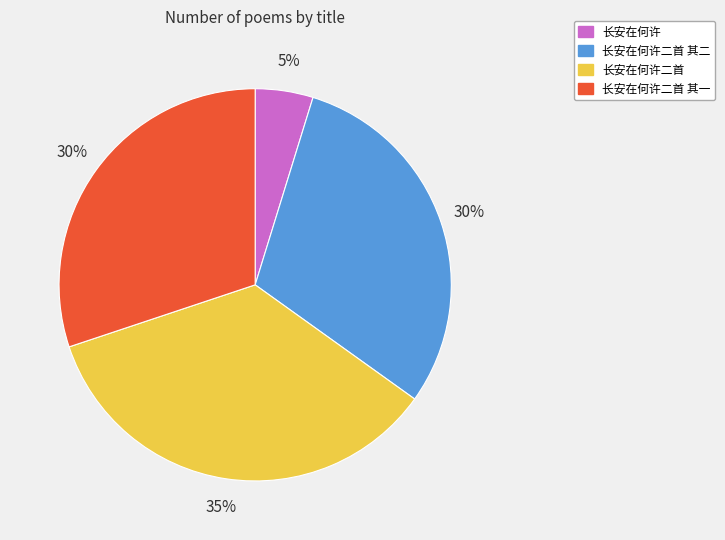

Combined, do 长安在何许二首 and 长安在何许二首 其一 account for over 50%?

Yes